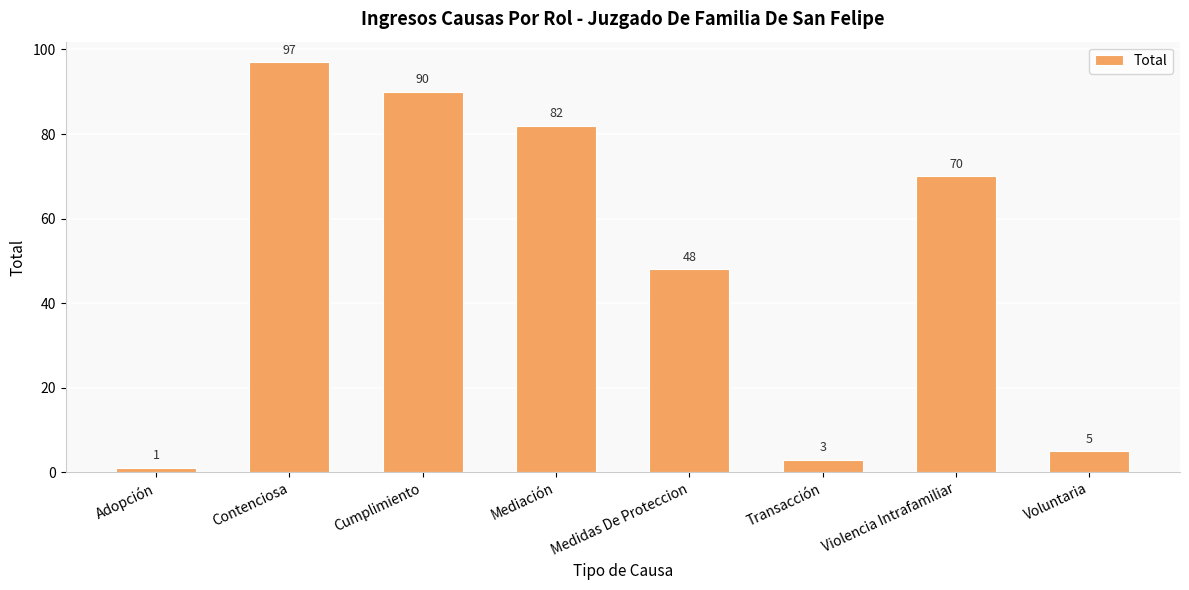

List the labels in order of value, largest first.

Contenciosa, Cumplimiento, Mediación, Violencia Intrafamiliar, Medidas De Proteccion, Voluntaria, Transacción, Adopción